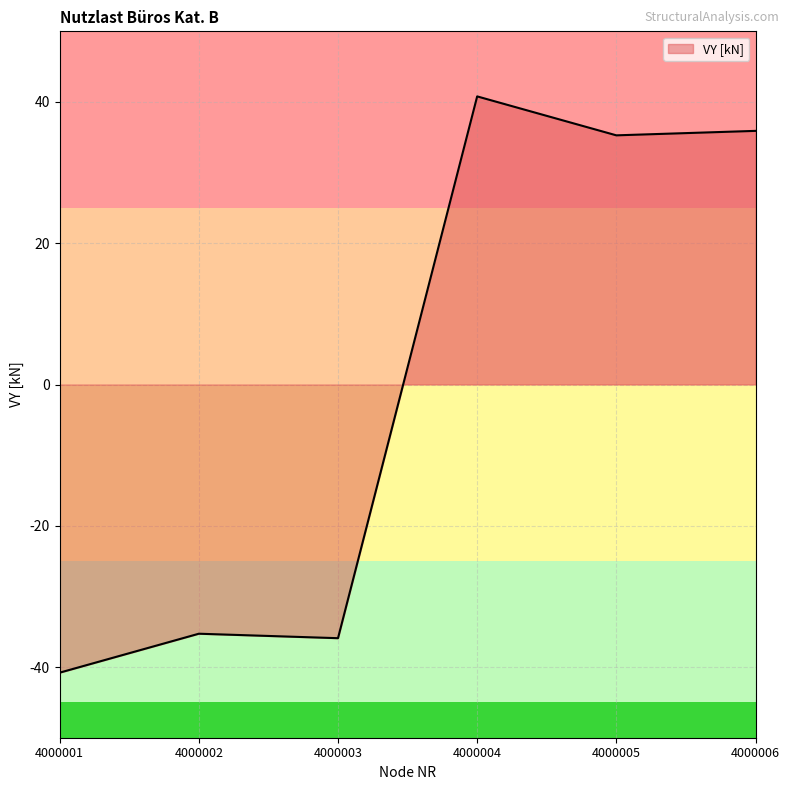

Reading left to right, list all the values displayed in this chart.

4000001=-40.8	4000002=-35.3	4000003=-35.9	4000004=40.8	4000005=35.3	4000006=35.9